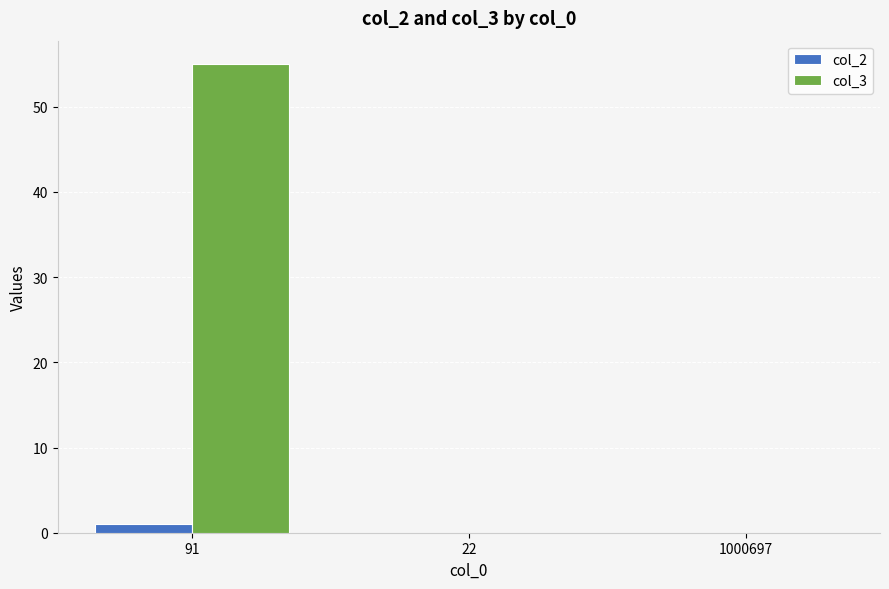

What is the sum of the col_2 values at 1000697 and 91?

1